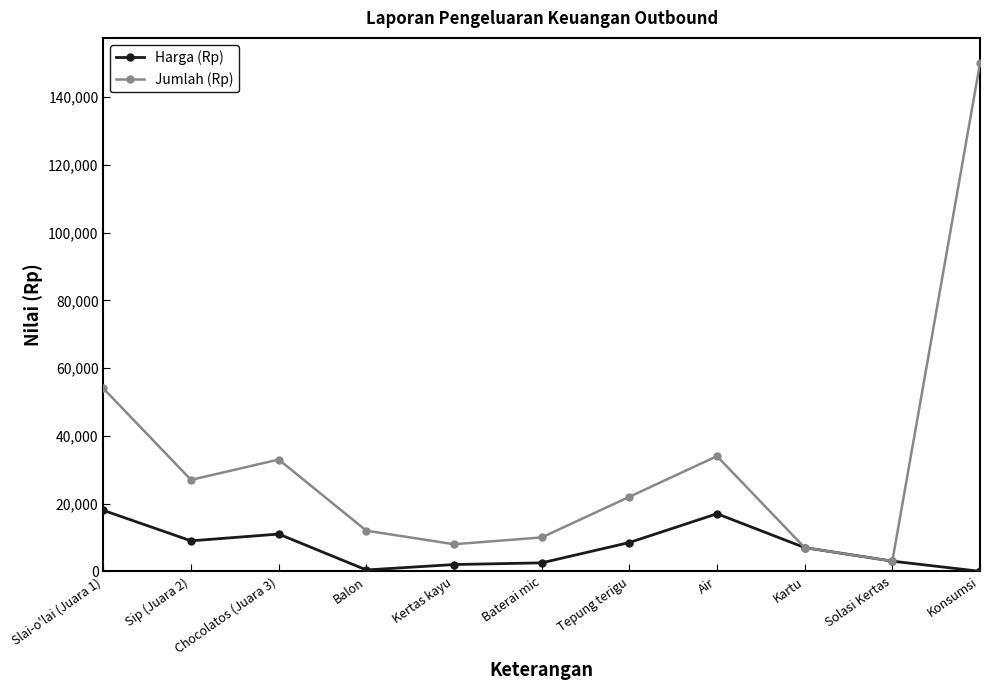

Which series has the largest total across all categories?

Jumlah (Rp)